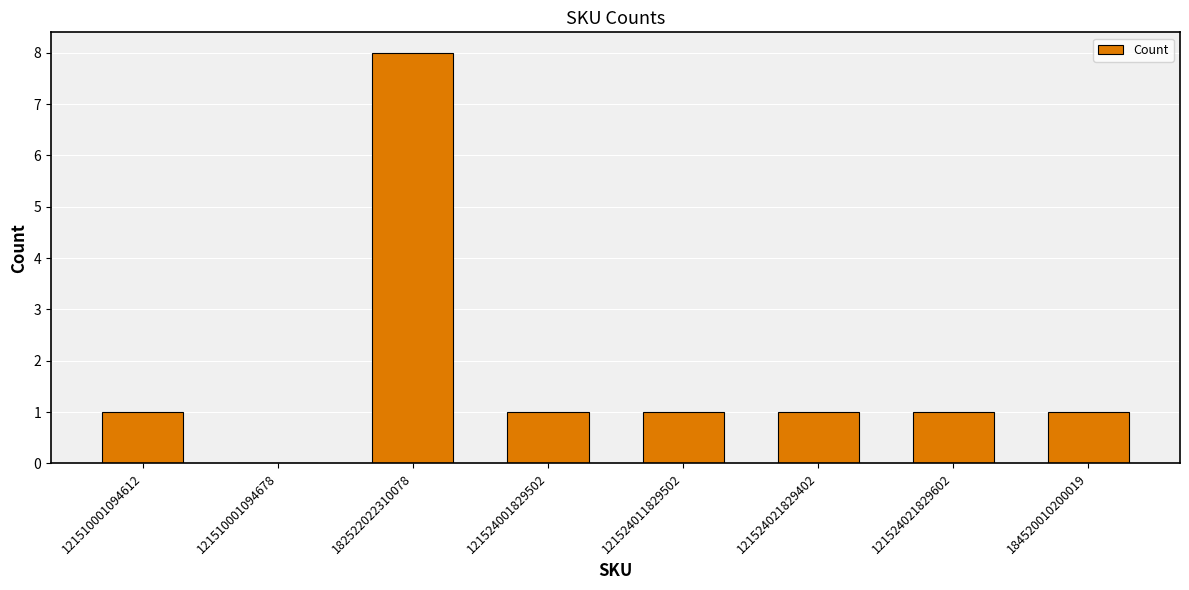

At which category does the chart reach its peak across all series?

182522022310078